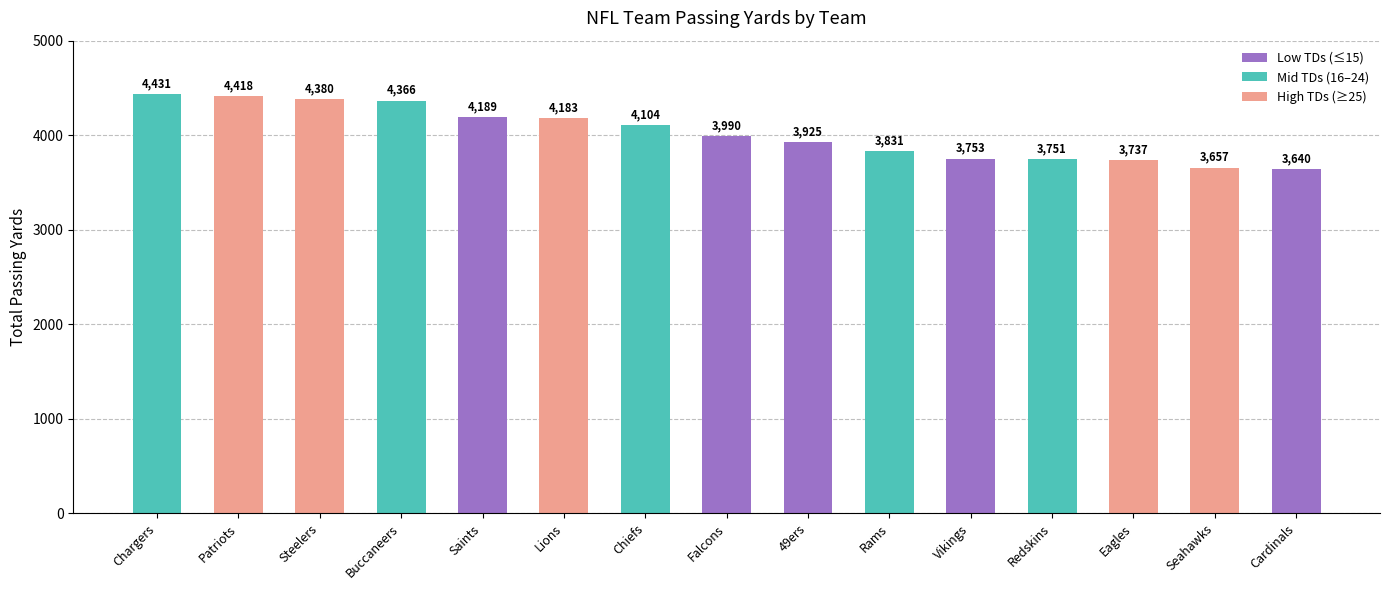

The chart shows a value of 3990 at Falcons. True or false?

True